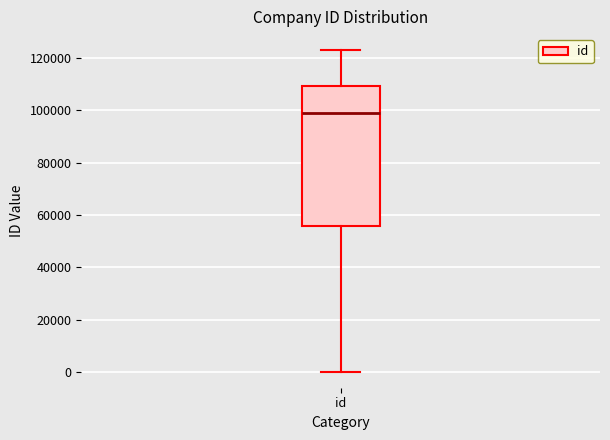

Transcribe this box plot: give where the median line is, the range the box spans, and where the two whiskers end, as read against the y-axis. The values are not printed on the chart, so give them approximately, as read against the axis.

median 98000, box 56000 to 110000, whiskers 0 to 122000